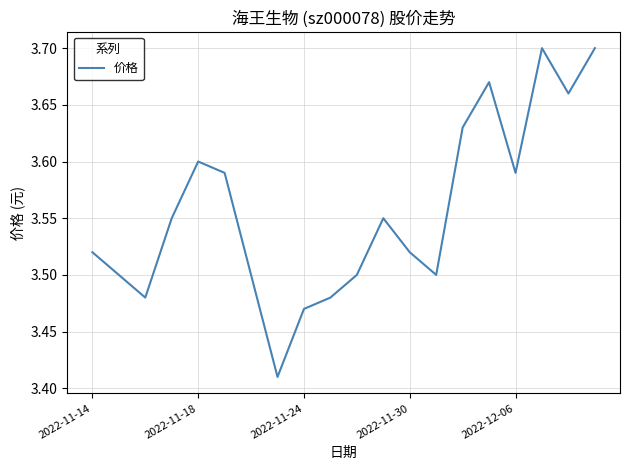

What is the difference between the maximum and minimum values?

0.3